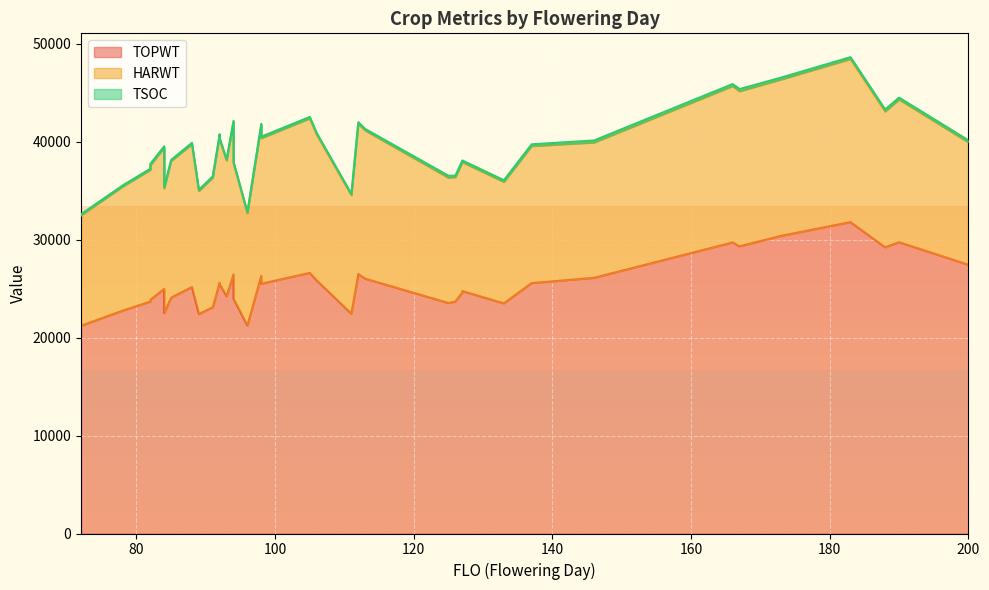

Between 96 and 200, which is larger?

200